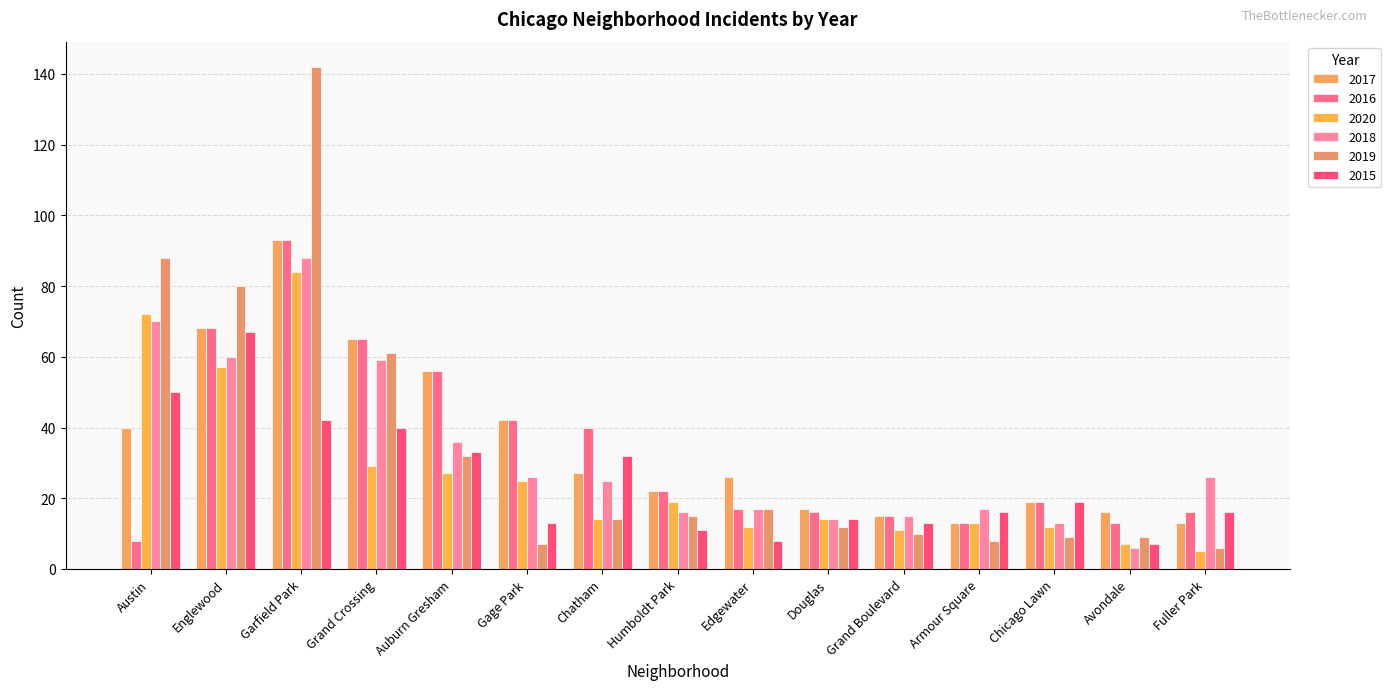

What is the difference between the highest and lowest values at Austin?

80